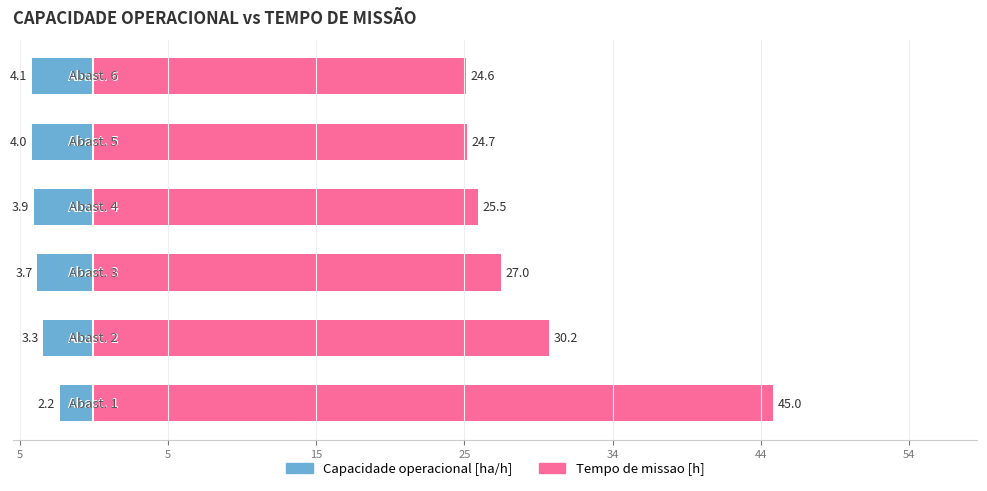

What is the value of the Capacidade operacional [ha/h] bar at the 4th from the left?

-3.9